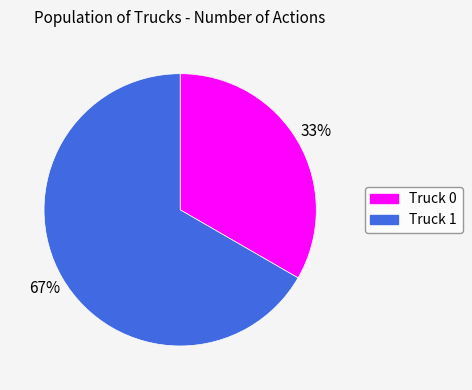

Which slice is the largest?

Truck 1